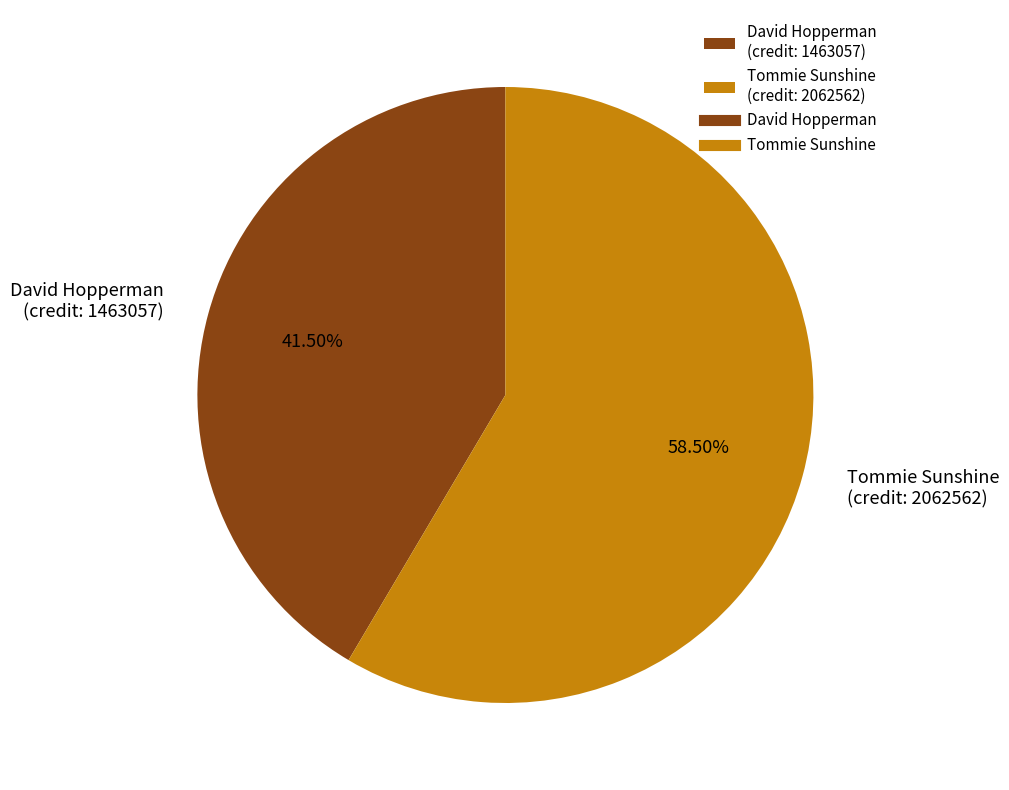

What is the majority slice?

Tommie Sunshine (credit: 2062562)